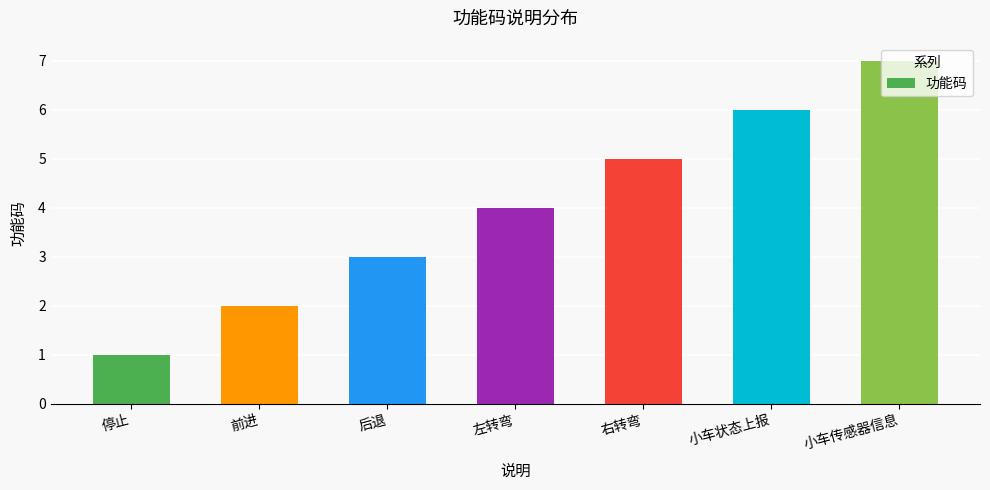

The chart shows a value of 7 at 小车传感器信息. True or false?

True